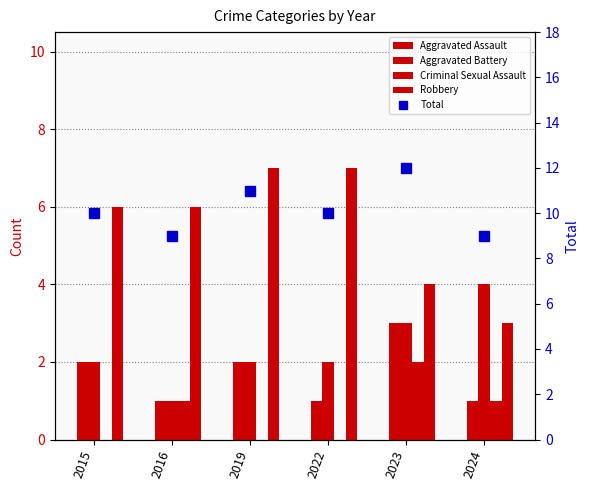

At which label is Criminal Sexual Assault closest to 1?

2016